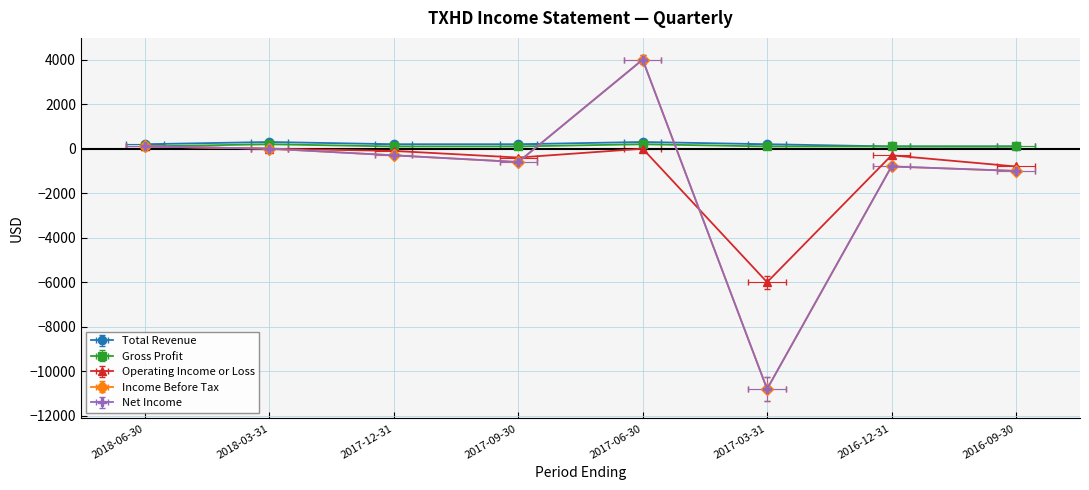

True or false: Income Before Tax and Total Revenue intersect in this chart.

True